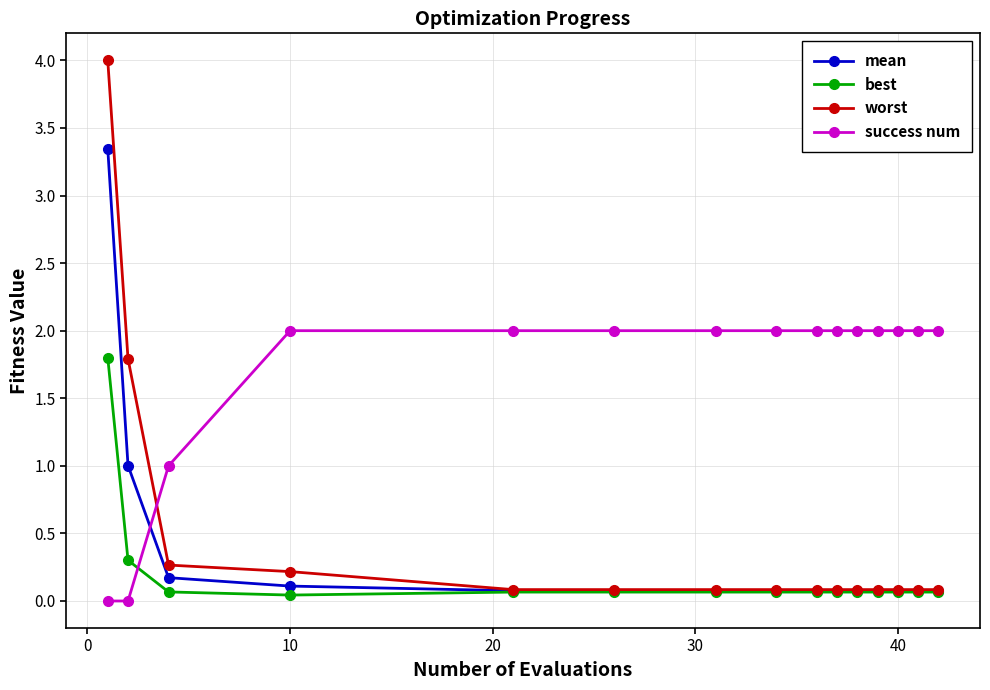

Which series has the largest range (max minus min)?

worst